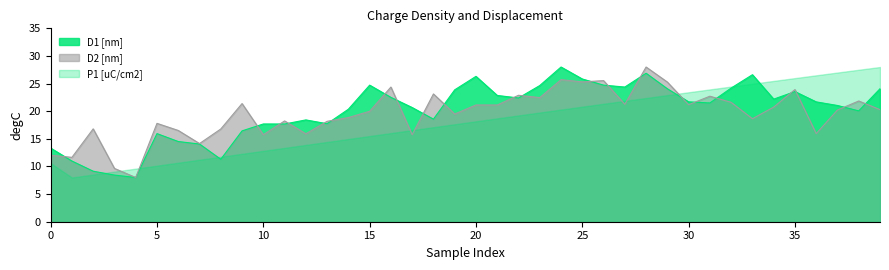

What is the difference between the maximum and minimum values in the D2 [nm] series?

20.0